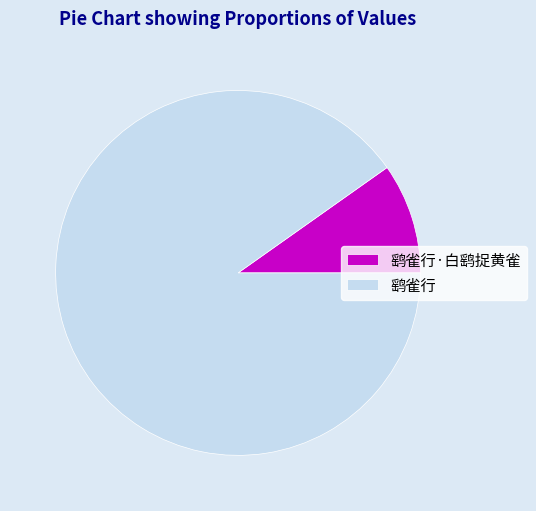

True or false: 鹞雀行 accounts for 99% of the total.

False